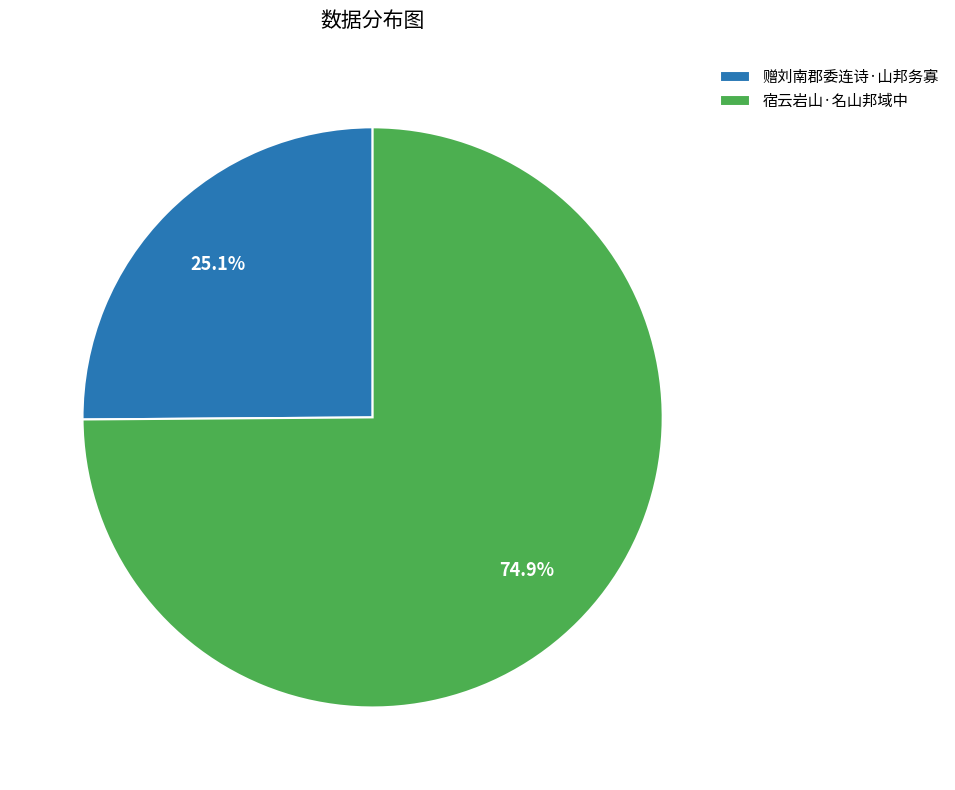

Does 宿云岩山·名山邦域中 account for over 50% of the chart?

Yes